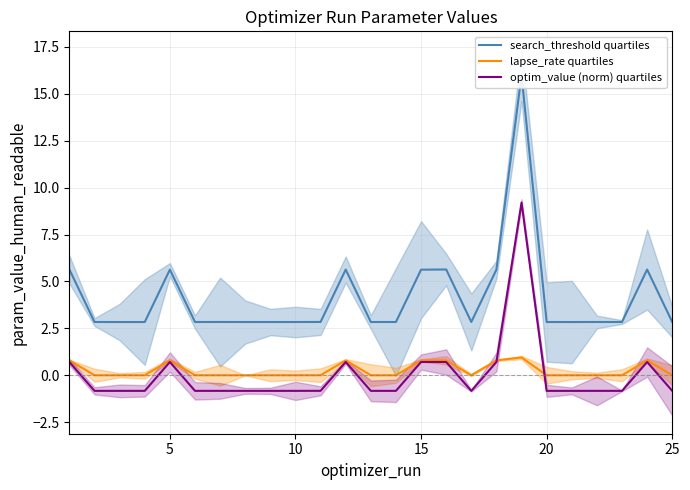

What is the maximum value for optim_value (norm) quartiles?

9.2